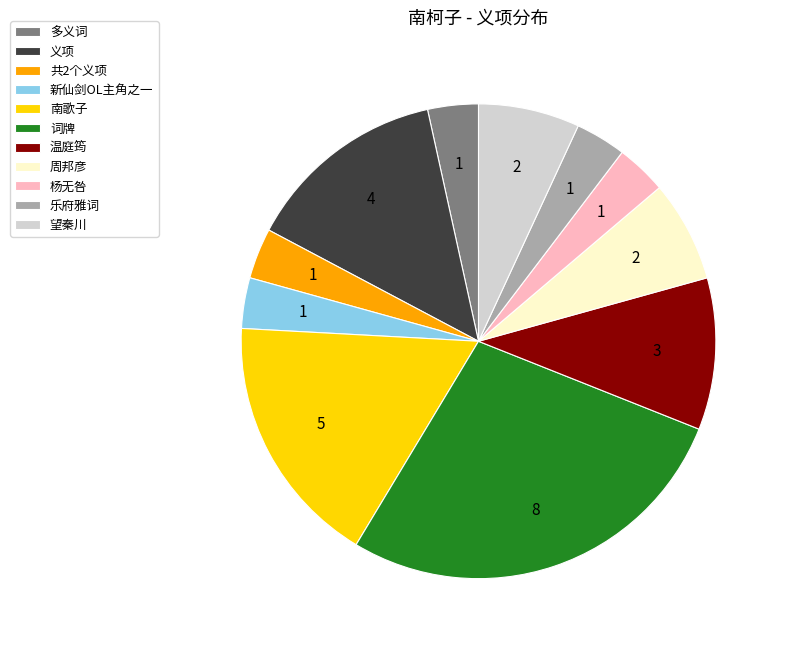

Is it true that 周邦彦 is 7% of the pie?

True